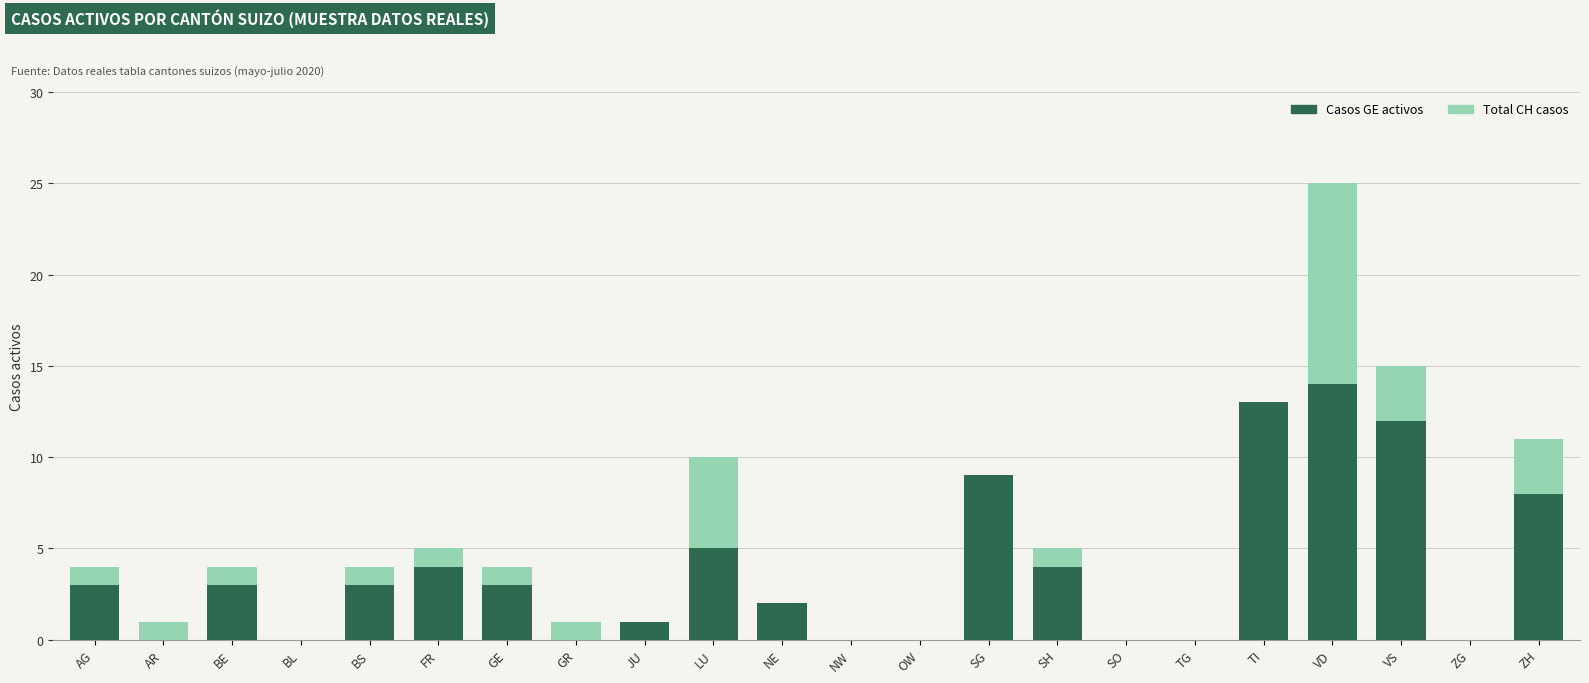

True or false: Casos activos GE has a value of 8 at LU.

False